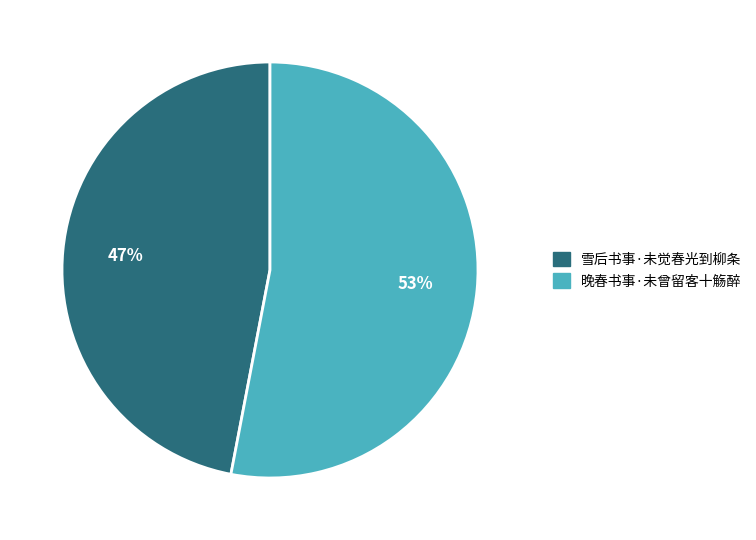

To the nearest percent, what percentage of the pie is 雪后书事·未觉春光到柳条?

47%